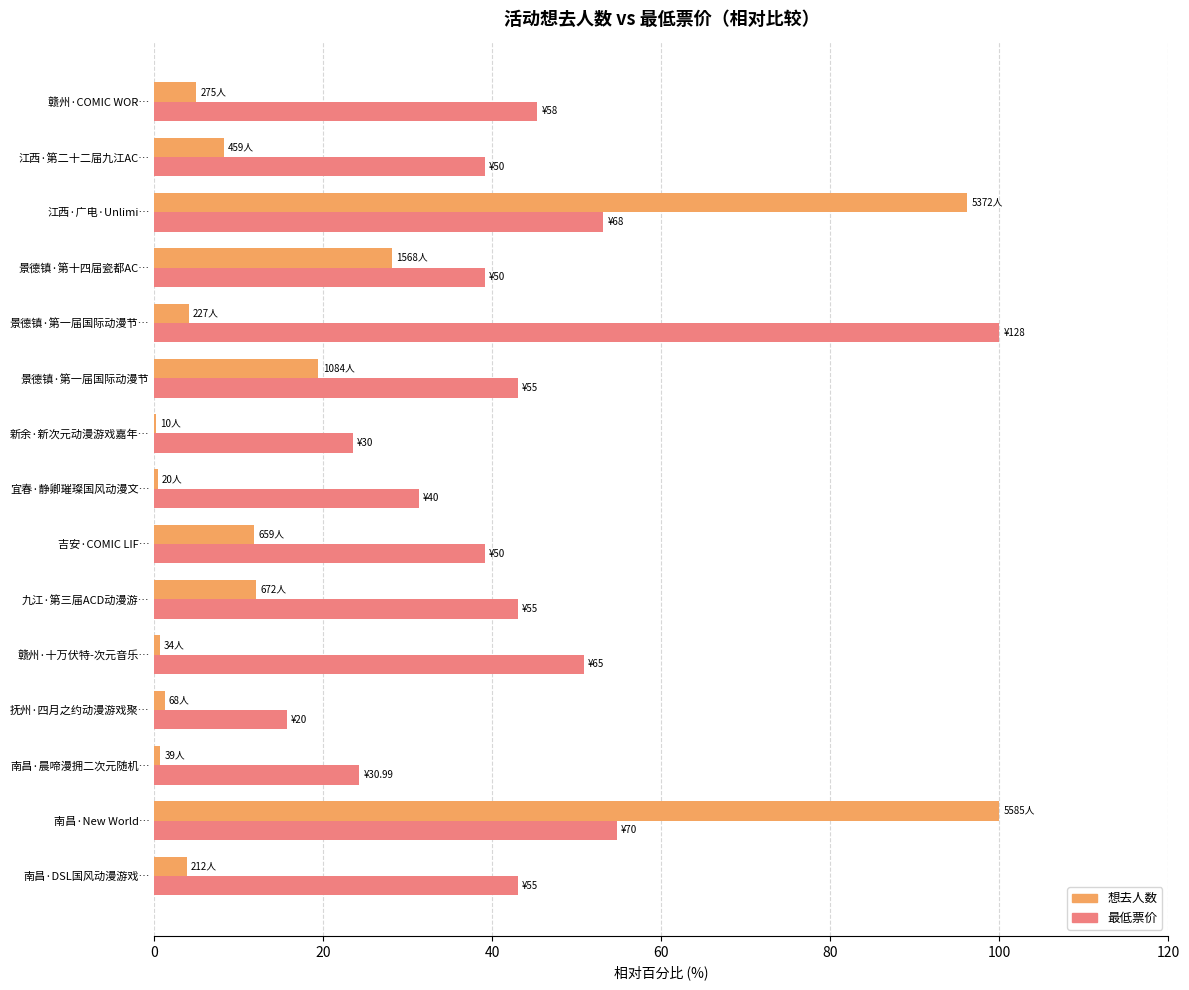

Is it true that 想去人数 equals 18.1 at 九江·第三届ACD动漫游…?

False